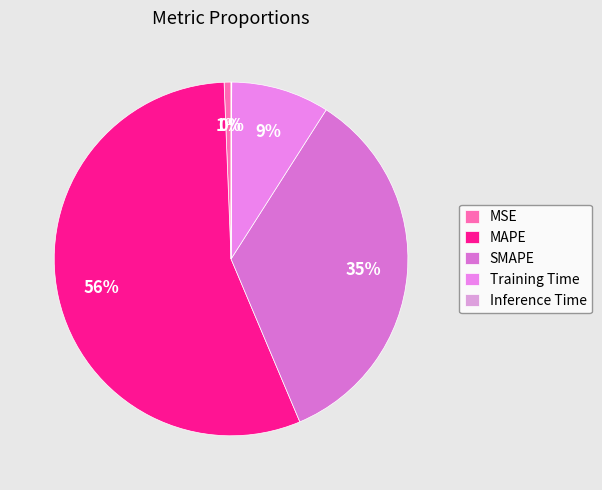

Do MSE and Training Time together represent more than half of the pie?

No